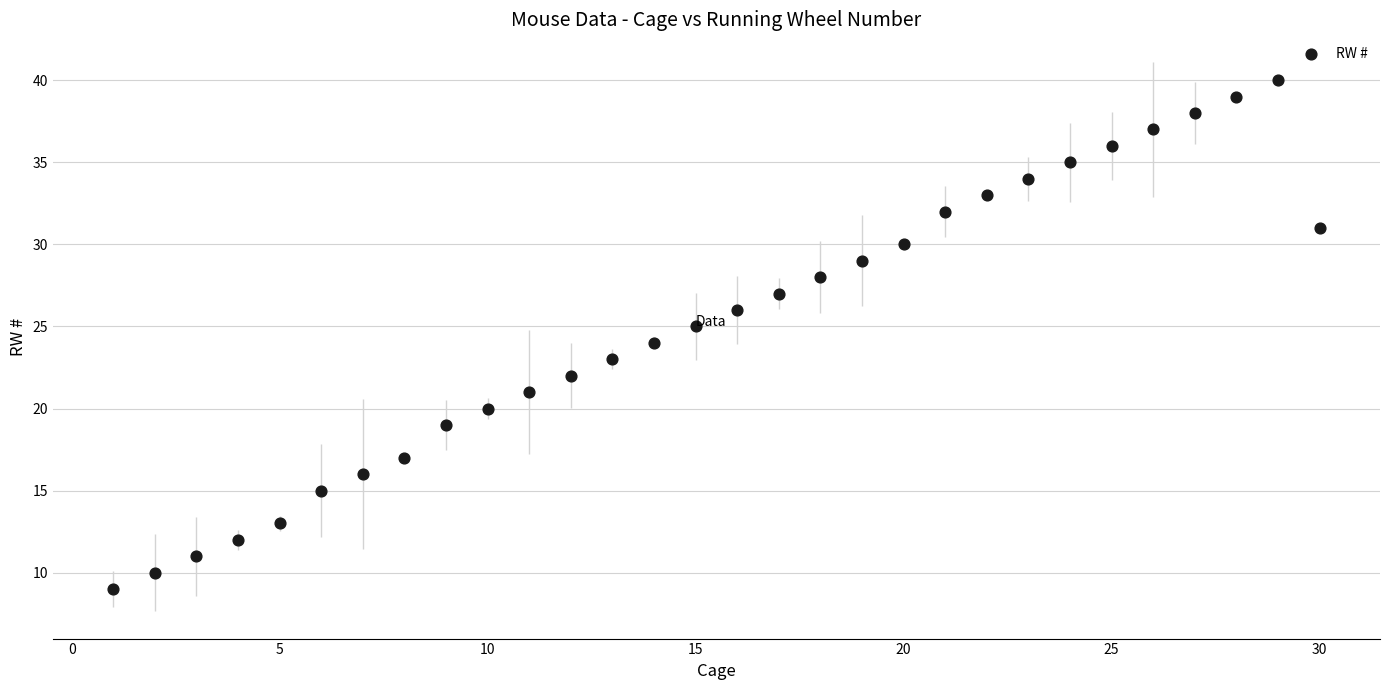

List the coordinates of all points as (X, Y) pairs, reading left to right.

(1, 9)  (2, 10)  (3, 11)  (4, 12)  (5, 13)  (6, 15)  (7, 16)  (8, 17)  (9, 19)  (10, 20)  (11, 21)  (12, 22)  (13, 23)  (14, 24)  (15, 25)  (16, 26)  (17, 27)  (18, 28)  (19, 29)  (20, 30)  (21, 32)  (22, 33)  (23, 34)  (24, 35)  (25, 36)  (26, 37)  (27, 38)  (28, 39)  (29, 40)  (30, 31)